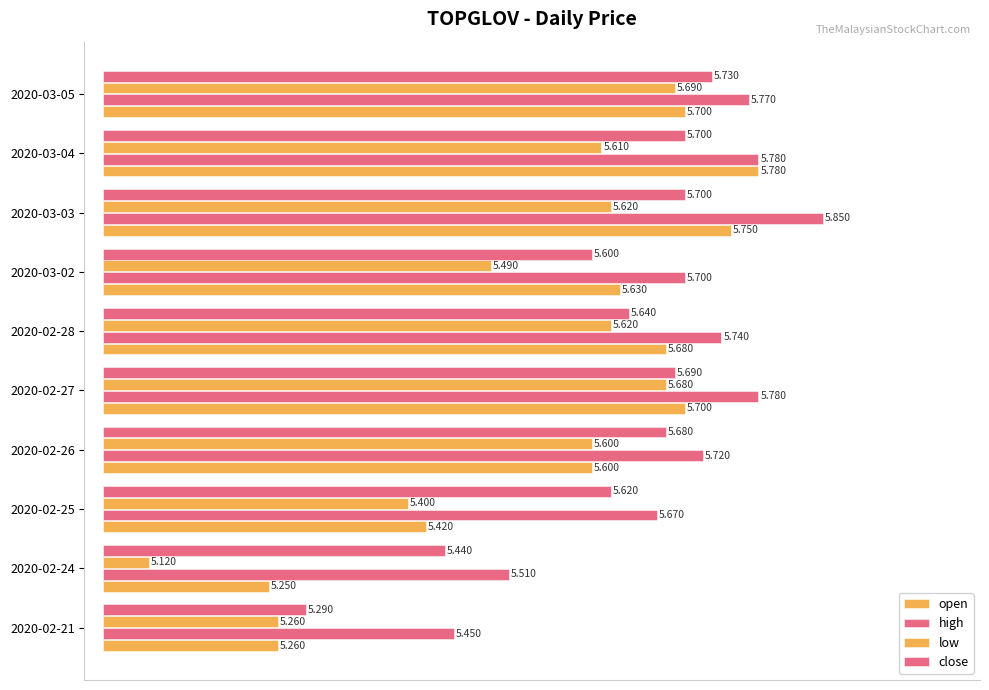

Between 2020-02-25 and 2020-02-26, which series saw the biggest shift?

low